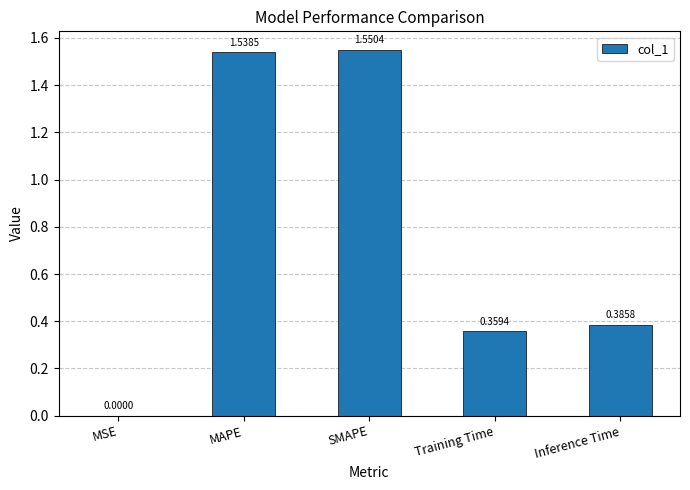

What is the sum of the values at Inference Time and SMAPE?

1.9